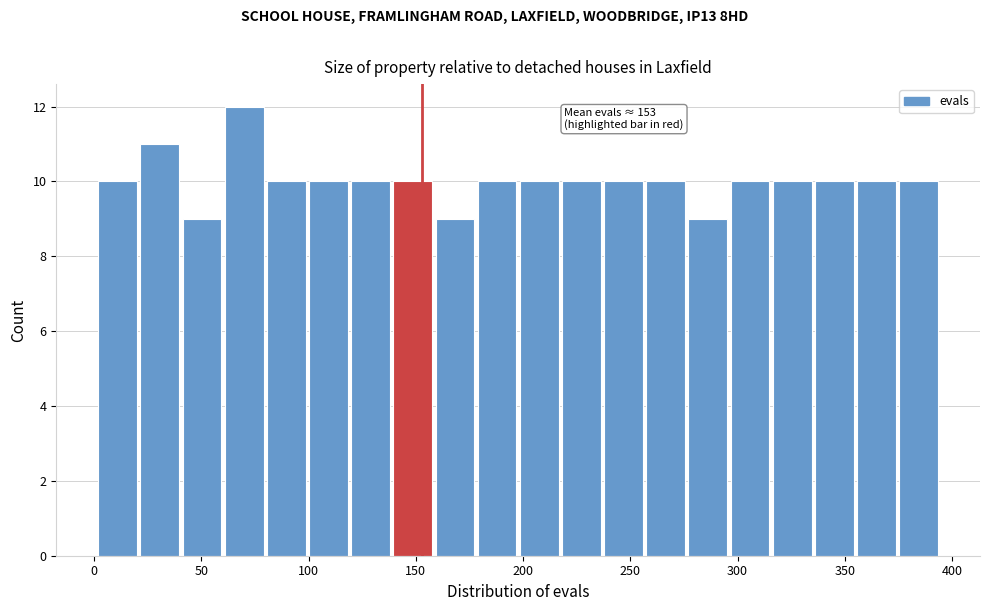

Around what value on the x-axis is the tallest bar? Give the approximate position of its centre, as read against the axis.

70